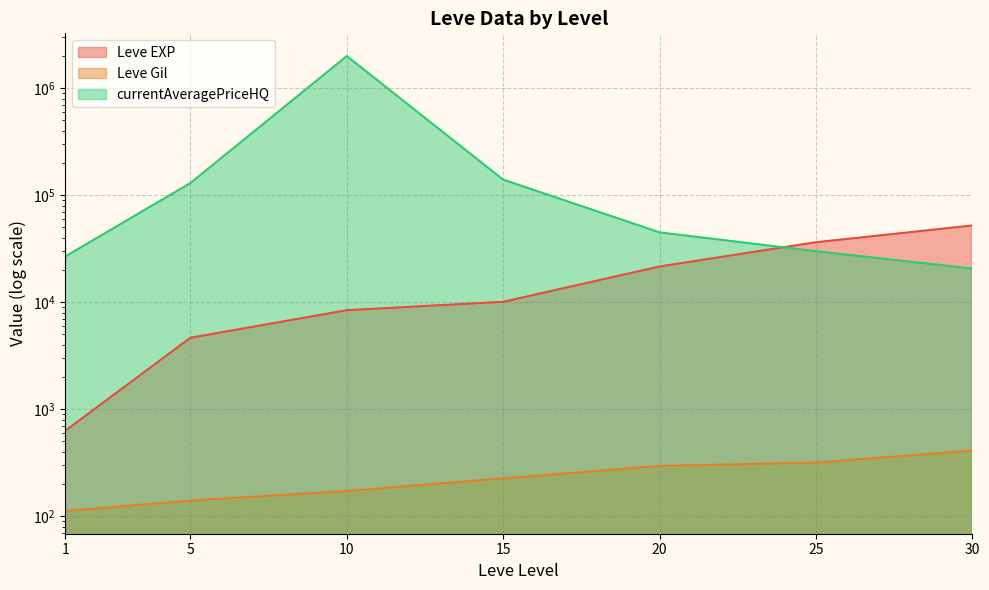

Which series has the largest range (max minus min)?

currentAveragePrice